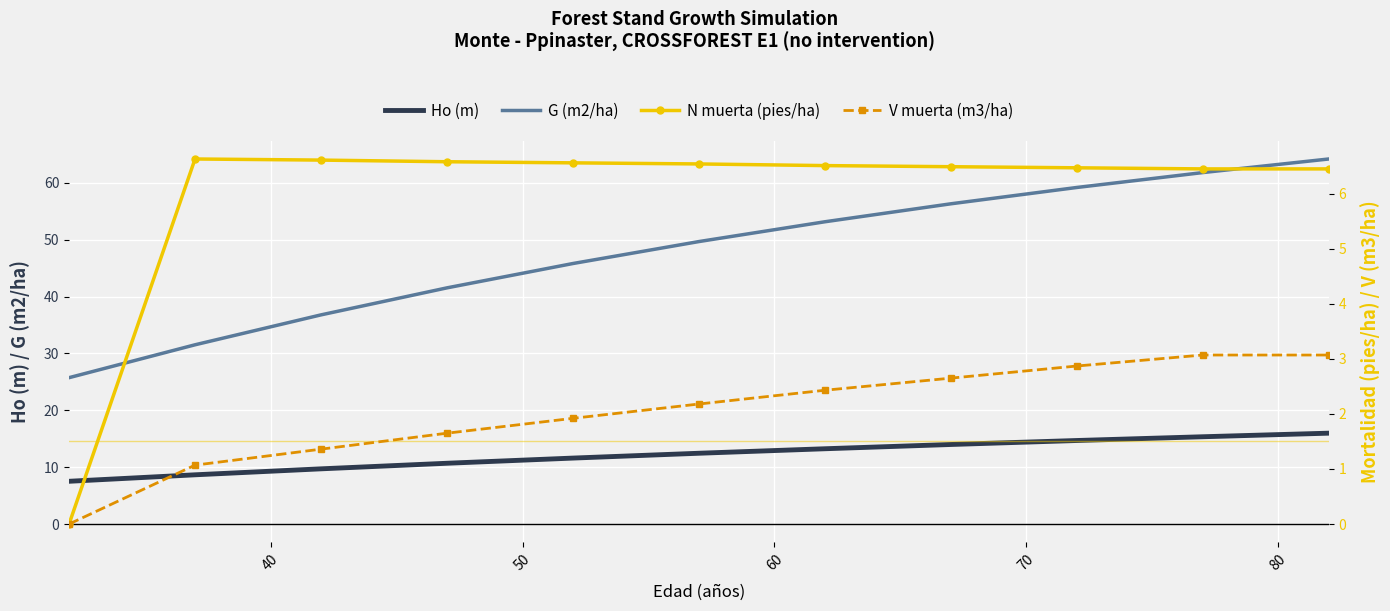

True or false: G (m2/ha) and Ho (m) cross at least once.

False